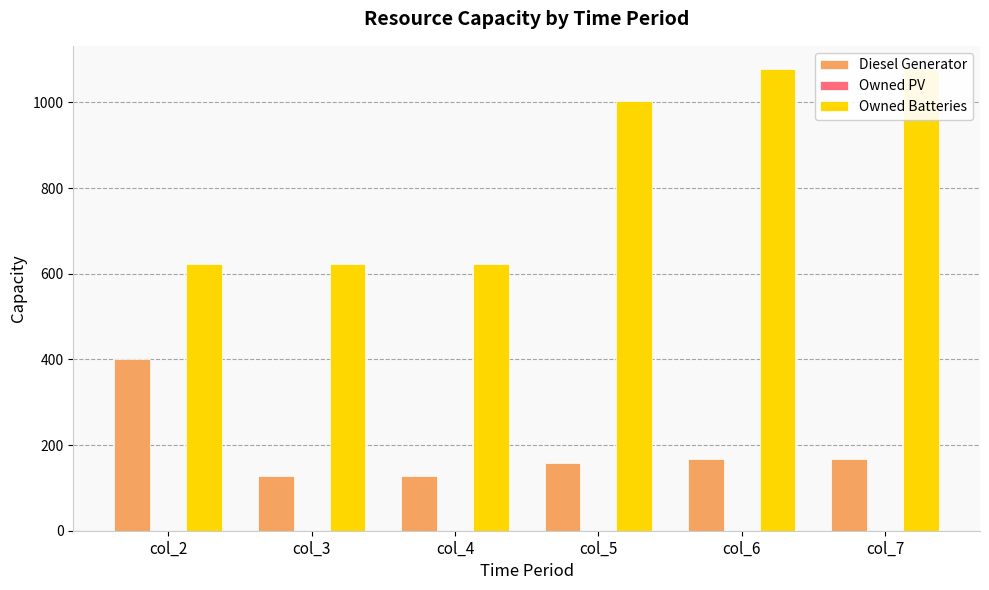

Reading left to right, list all the values displayed in this chart.

Diesel Generator: col_2=400	col_3=127	col_4=127	col_5=157	col_6=167	col_7=167
Owned PV: col_2=0	col_3=0	col_4=0	col_5=0	col_6=0	col_7=0
Owned Batteries: col_2=623	col_3=623	col_4=623	col_5=1002	col_6=1078	col_7=1078